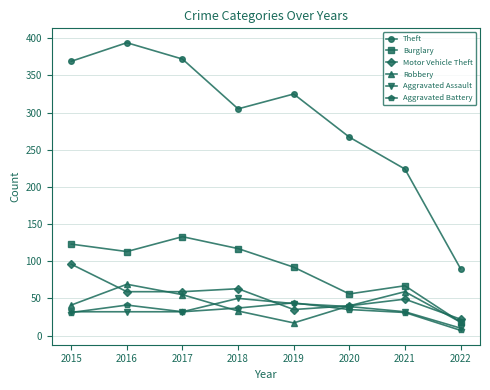

What is the spread (max minus min) of values at 2018?

272